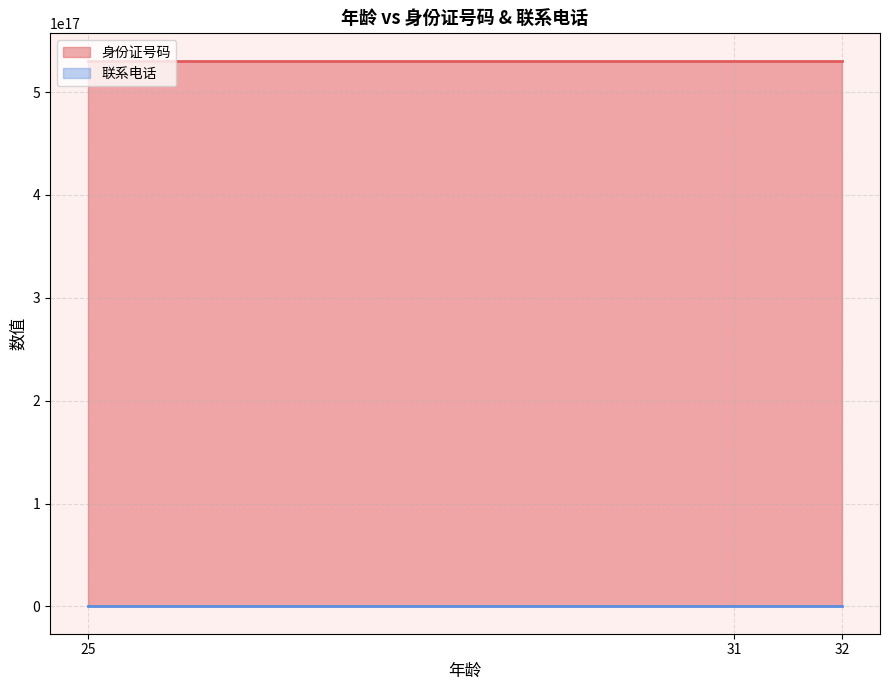

What is the difference between the maximum and second lowest values in the 身份证号码 series?

2982130194